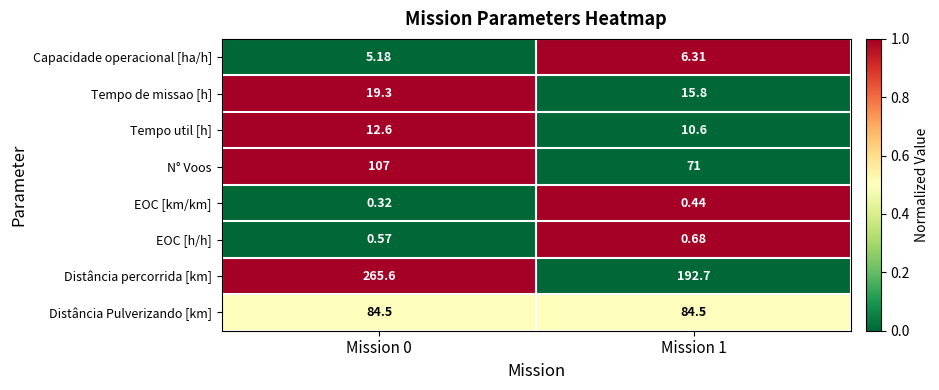

Which series has the largest total across all categories?

Distância percorrida [km]